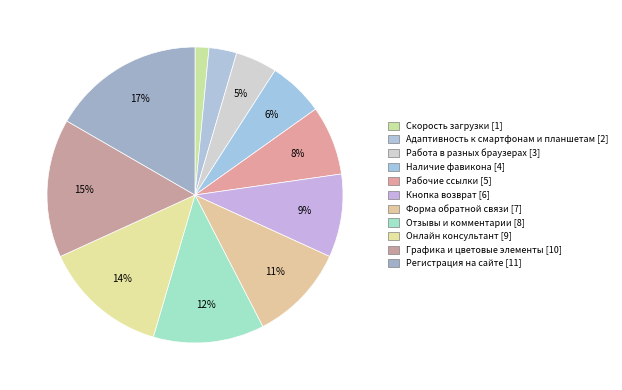

To the nearest percent, what is the average slice percentage?

9%